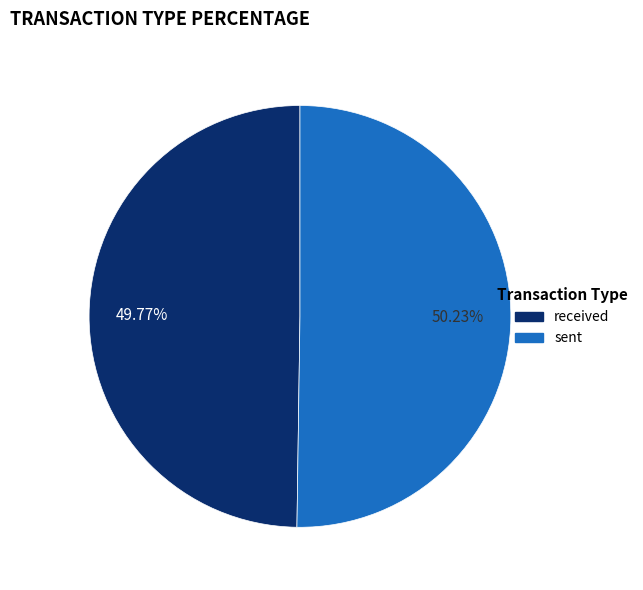

Approximately how many times larger is the value at received compared to sent?

1.0